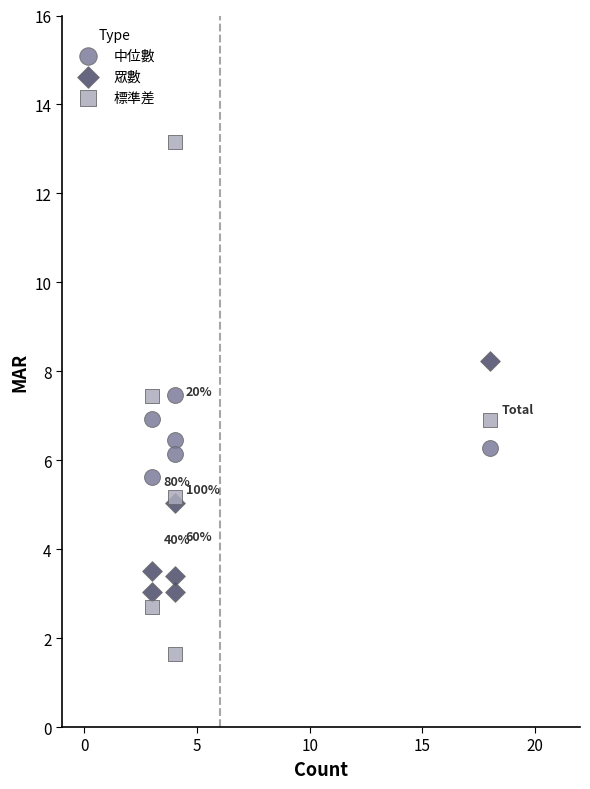

Which series reaches the minimum Y coordinate?

標準差